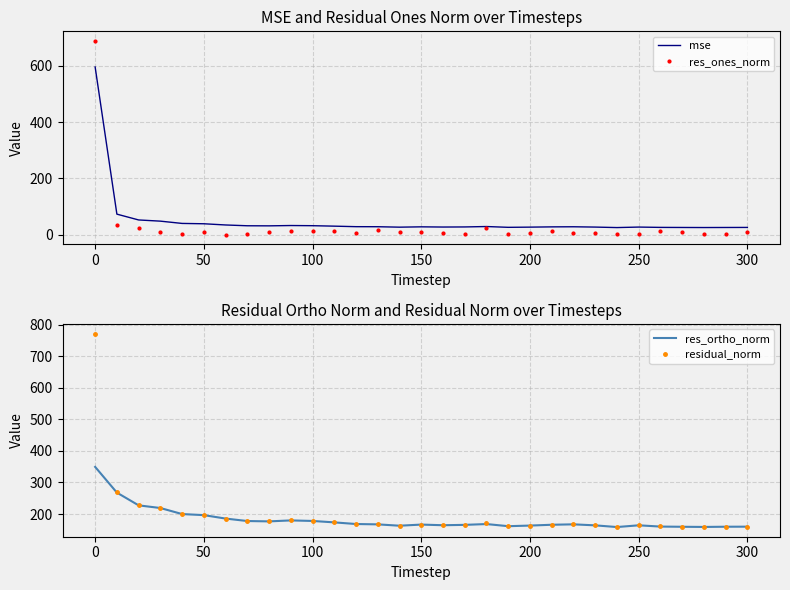

Which series has the largest total across all categories?

residual_norm